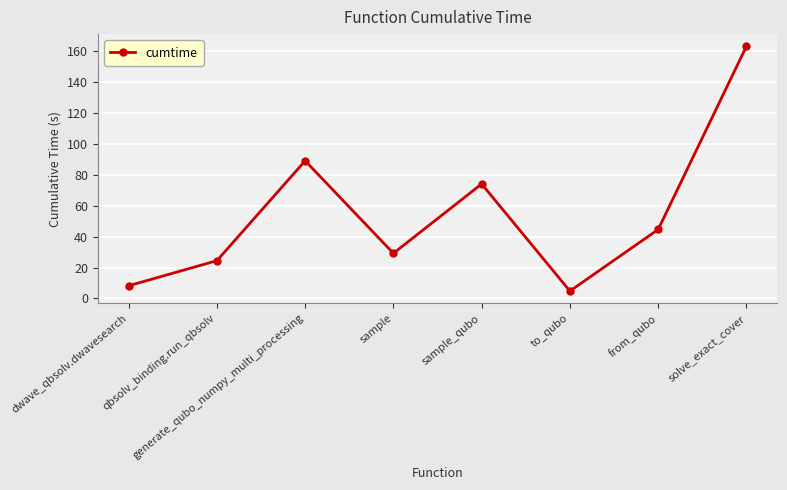

Which has a higher value, sample_qubo or qbsolv_binding.run_qbsolv?

sample_qubo